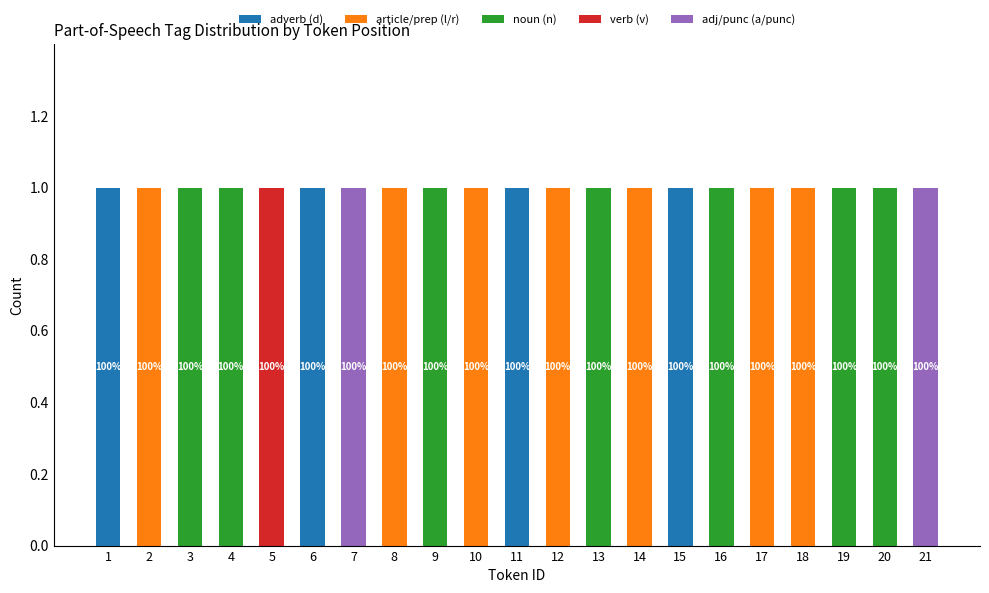

True or false: adverb (d) has a value of -1 at 12.

False